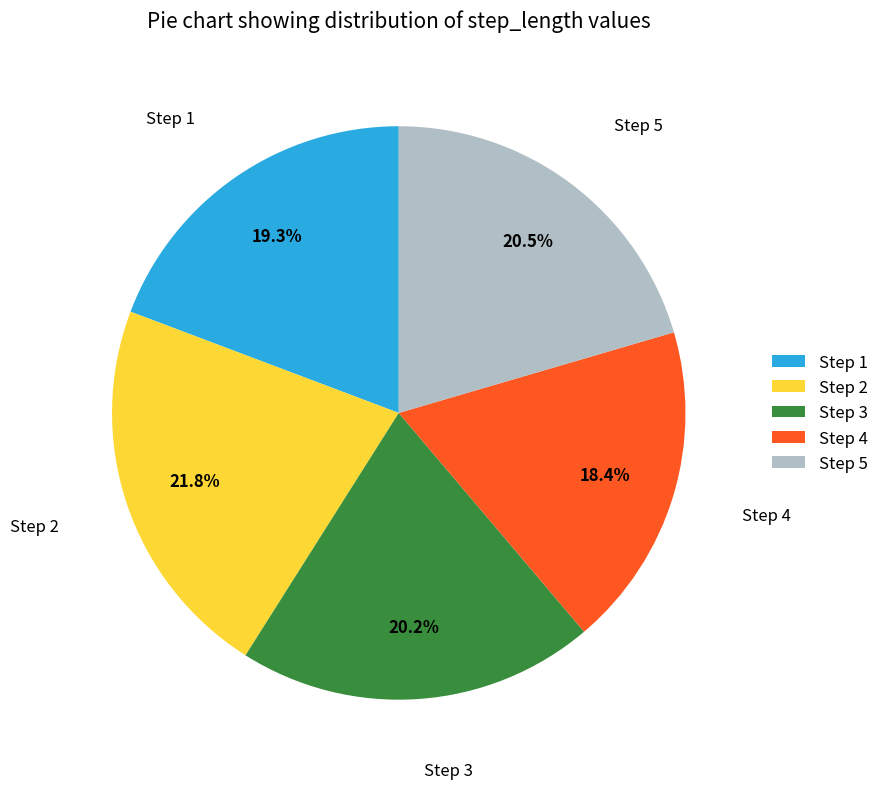

What is the smallest slice in the pie chart?

Step 4